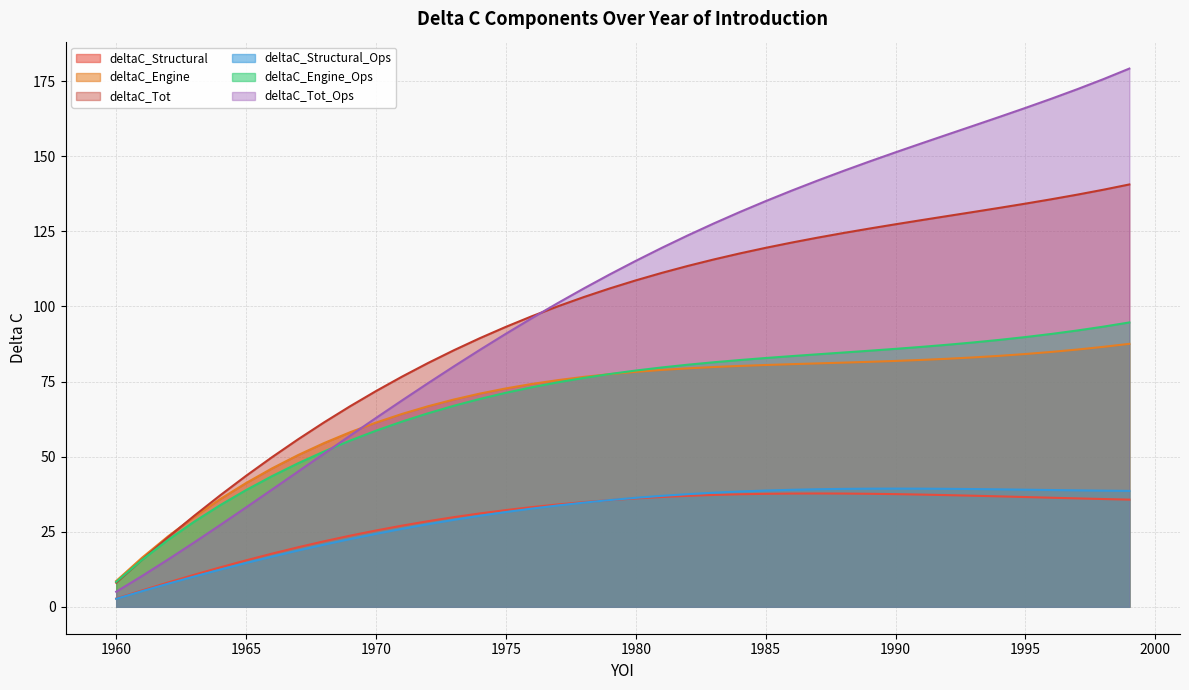

Reading left to right, extract all data points from this chart.

deltaC_Structural: 2.8	5.5	8.1	10.7	13.1	15.5	17.7	19.8	21.8	23.7	25.4	27.0	28.5	29.9	31.1	32.2	33.2	34.1	34.9	35.5	36.1	36.6	37.0	37.3	37.5	37.6	37.7	37.7	37.7	37.6	37.5	37.4	37.2	37.0	36.8	36.5	36.3	36.1	35.9	35.7
deltaC_Engine: 8.6	16.4	23.5	30.0	35.9	41.2	46.1	50.5	54.5	58.1	61.3	64.2	66.8	69.0	71.0	72.7	74.2	75.5	76.6	77.5	78.2	78.9	79.4	79.8	80.2	80.5	80.8	81.1	81.3	81.6	81.9	82.2	82.6	83.0	83.6	84.2	84.9	85.7	86.6	87.6
deltaC_Tot: 8.0	15.7	23.2	30.3	37.1	43.6	49.8	55.8	61.4	66.8	71.8	76.6	81.2	85.4	89.5	93.2	96.8	100.1	103.1	106.0	108.7	111.2	113.5	115.7	117.7	119.5	121.3	122.9	124.5	126.0	127.4	128.8	130.1	131.5	132.8	134.3	135.7	137.2	138.9	140.6
deltaC_Structural_Ops: 2.7	5.2	7.7	10.1	12.4	14.6	16.7	18.8	20.7	22.5	24.3	26.0	27.5	29.0	30.3	31.6	32.7	33.8	34.7	35.5	36.3	36.9	37.5	38.0	38.4	38.7	39.0	39.1	39.3	39.3	39.4	39.3	39.3	39.2	39.1	39.0	38.9	38.8	38.7	38.6
deltaC_Engine_Ops: 8.3	15.7	22.3	28.3	33.8	38.9	43.5	47.8	51.7	55.3	58.6	61.7	64.4	66.9	69.2	71.3	73.1	74.7	76.2	77.5	78.7	79.7	80.6	81.4	82.2	82.8	83.5	84.1	84.7	85.3	85.9	86.6	87.3	88.0	88.9	89.8	90.9	92.0	93.3	94.7
deltaC_Tot_Ops: 5.0	10.3	15.8	21.4	27.2	33.1	39.0	45.0	51.0	57.0	62.9	68.7	74.4	80.1	85.6	90.9	96.1	101.1	106.0	110.7	115.2	119.5	123.7	127.6	131.4	135.1	138.6	141.9	145.2	148.3	151.3	154.3	157.3	160.2	163.1	166.1	169.2	172.4	175.7	179.2